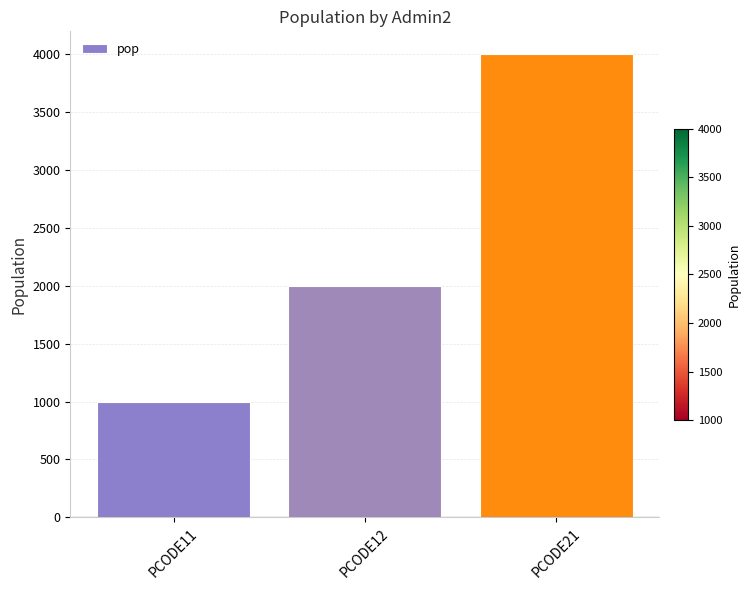

List the labels in order of value, smallest first.

PCODE11, PCODE12, PCODE21